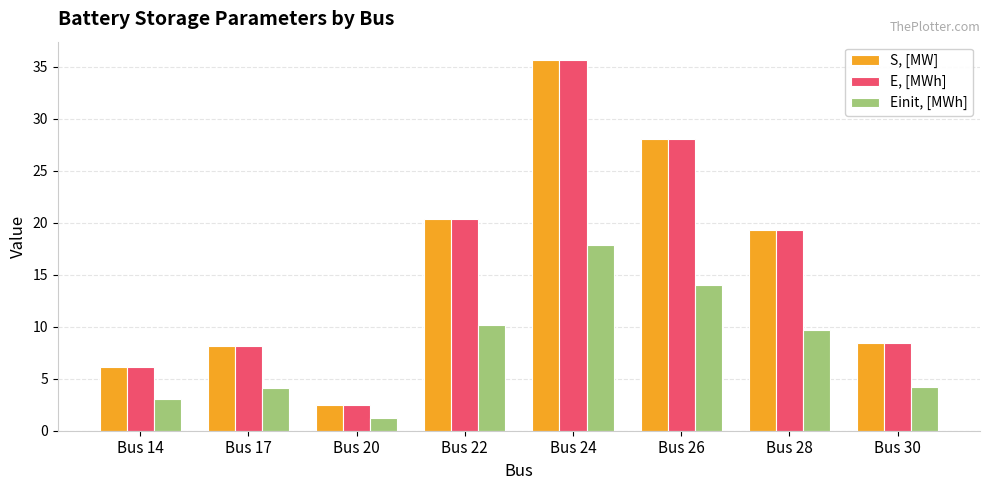

How many bars are there in total?

24